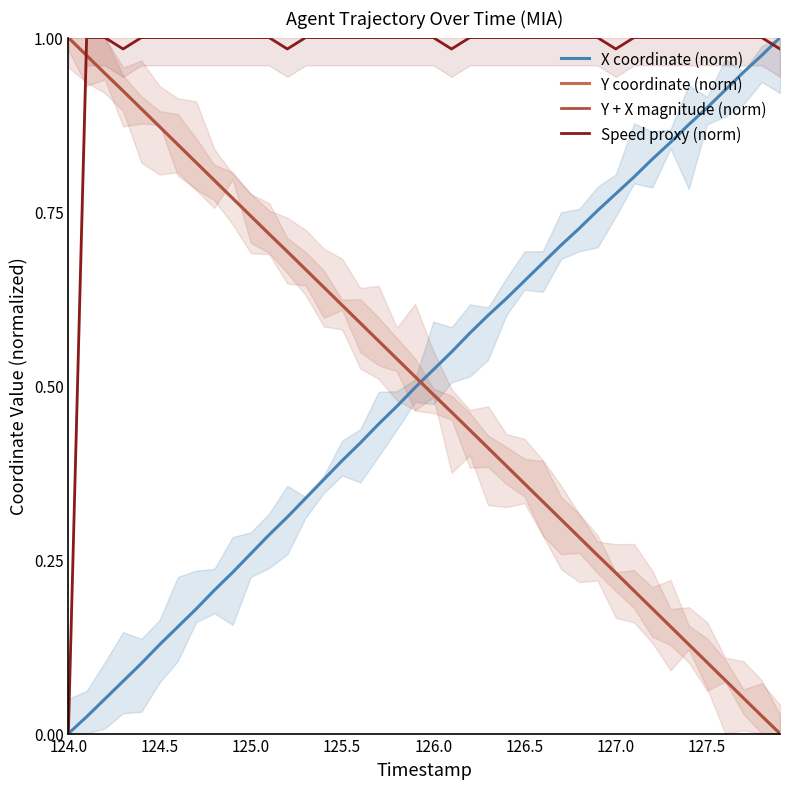

What is the sum of all Y + X magnitude (norm) values?

20.0